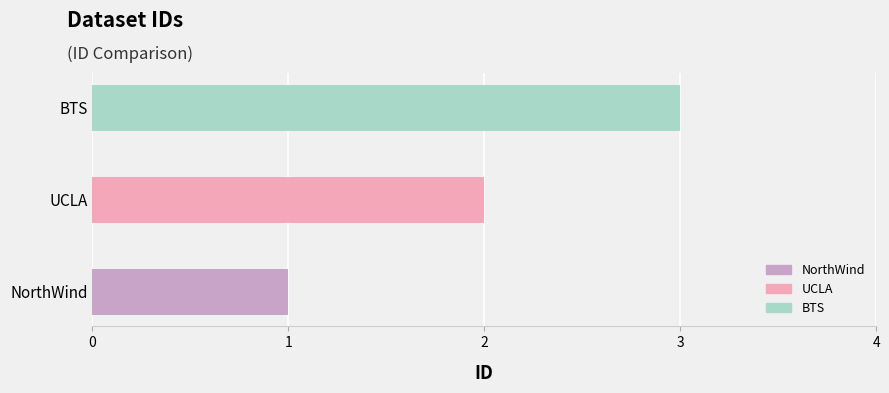

What is the change in value from NorthWind to UCLA?

+1